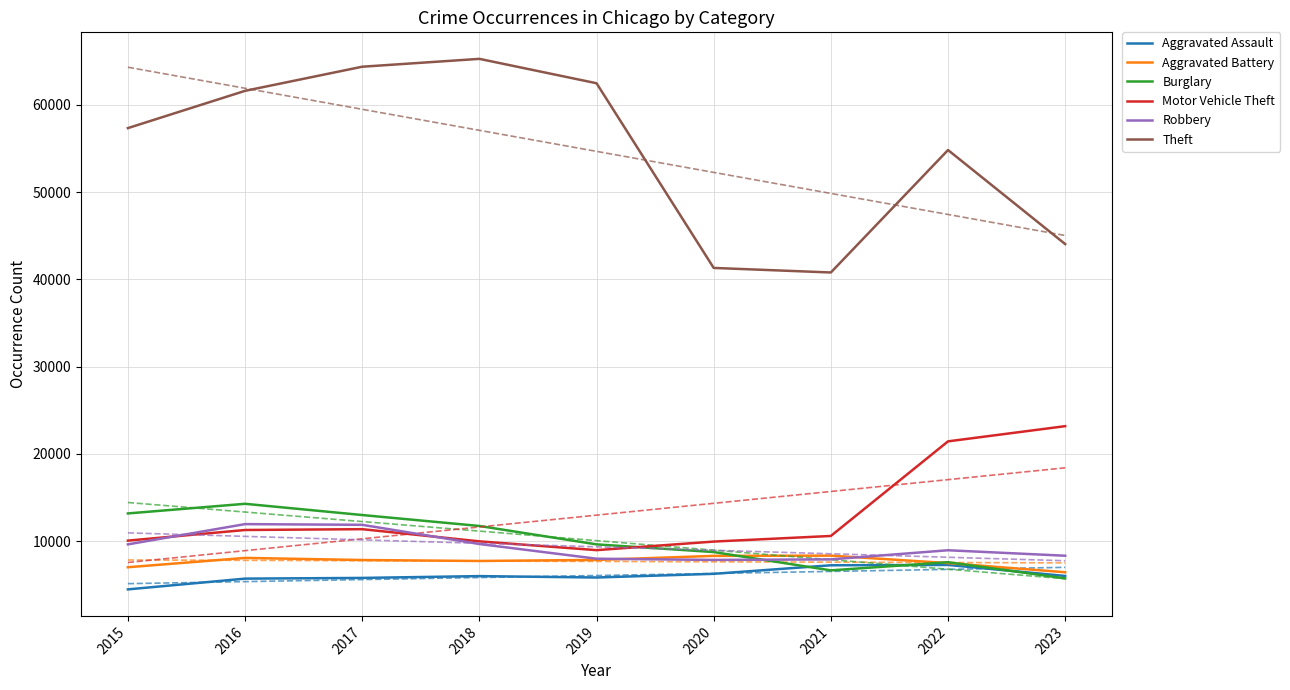

At which category is the sum across all series the highest?

2017